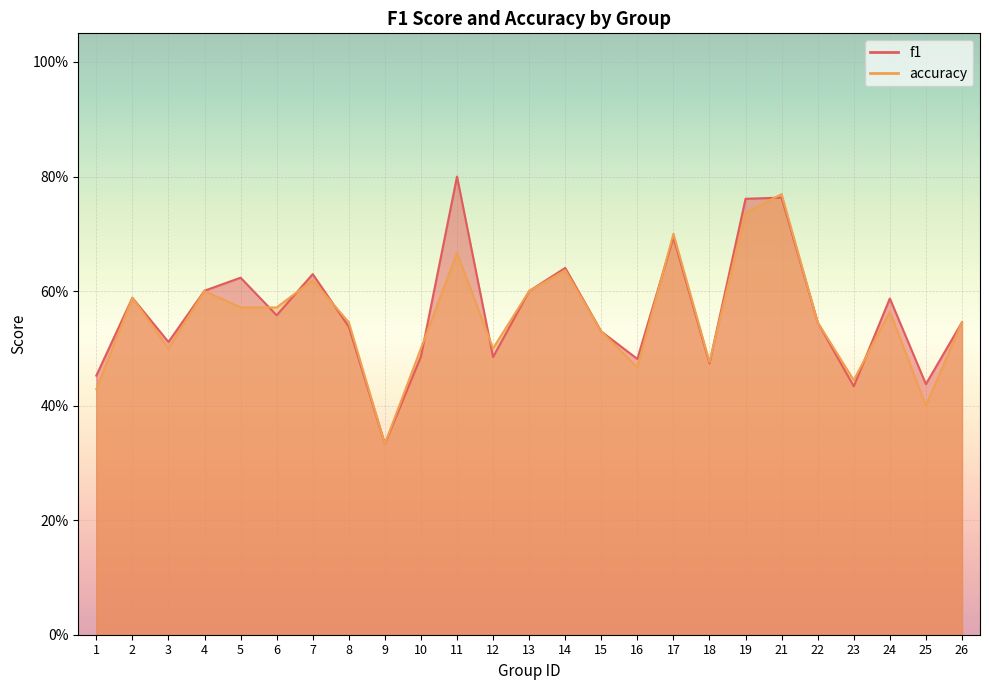

Is the value of f1 at 6 greater than the value of accuracy at 3?

Yes